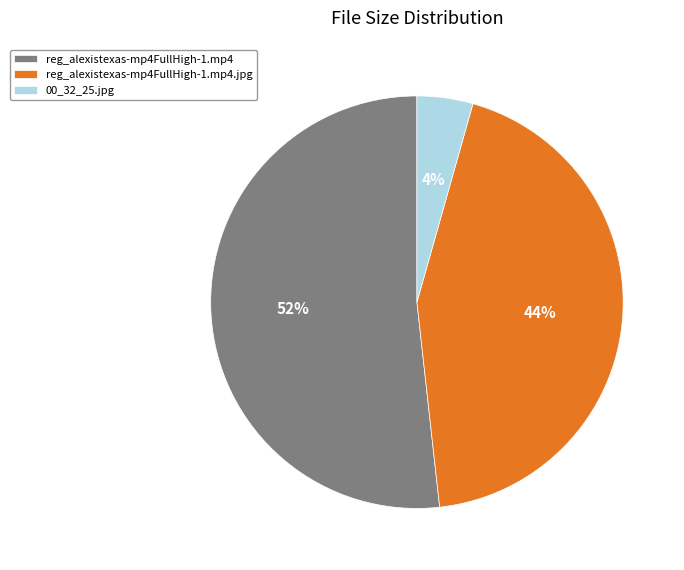

Is there any slice that represents more than half of the pie?

Yes